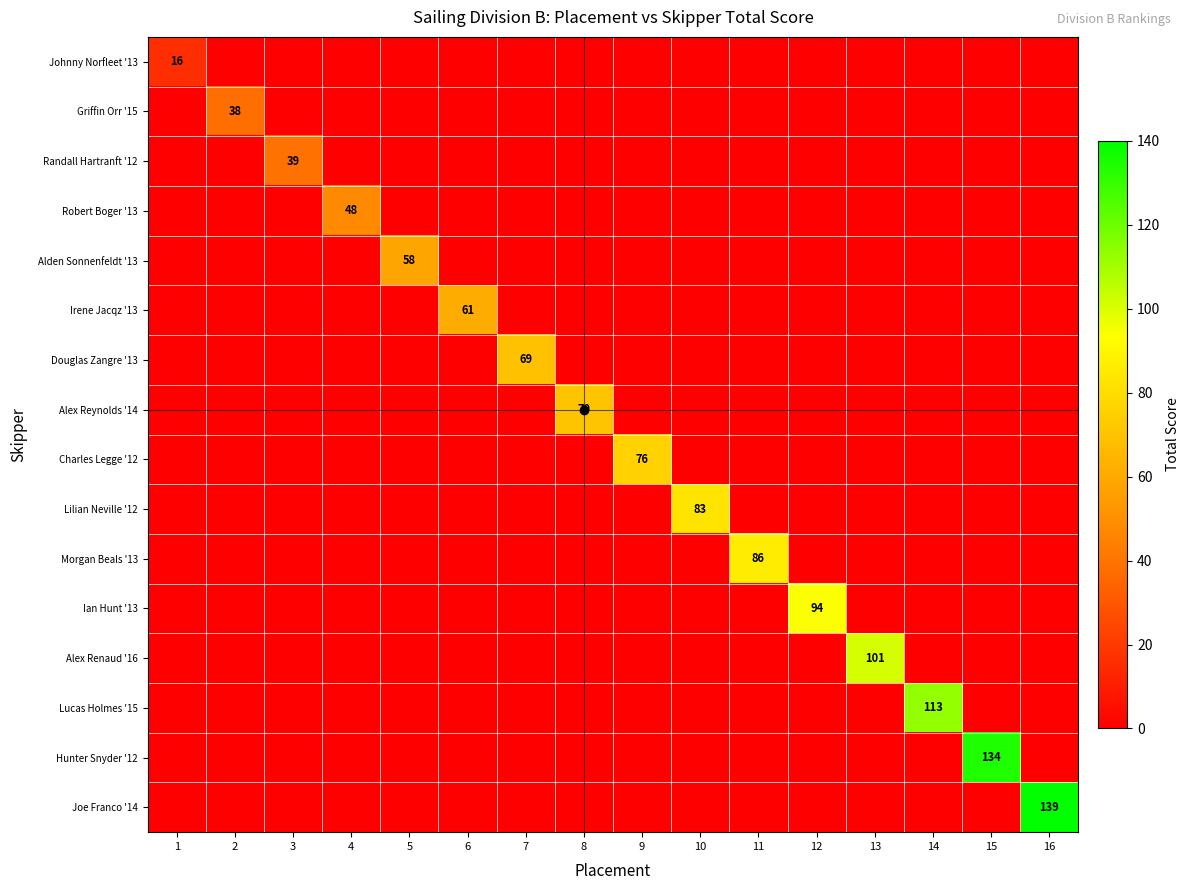

At how many categories does at least one series exceed 137?

1